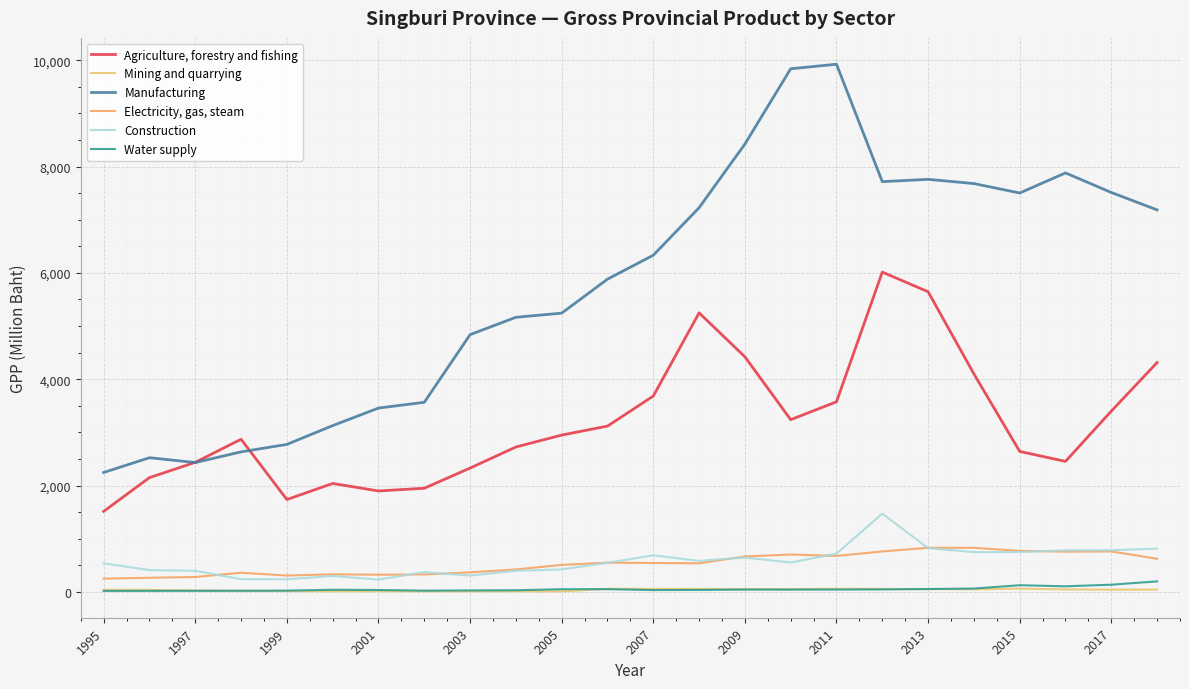

Does the chart display data point markers on the line(s)?

No